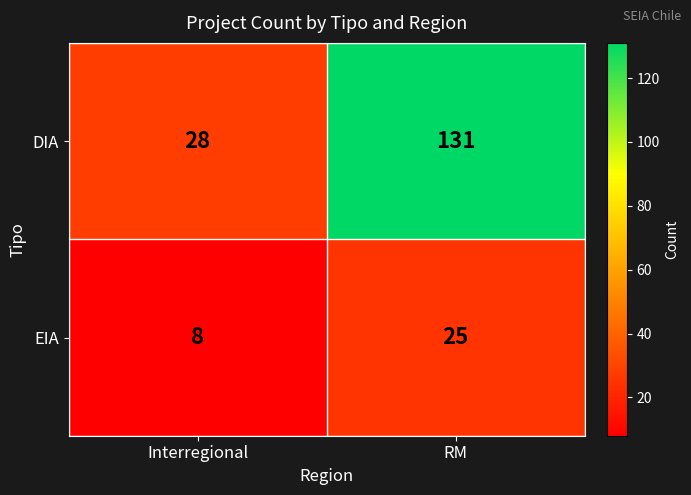

What is the sum of all EIA values?

33